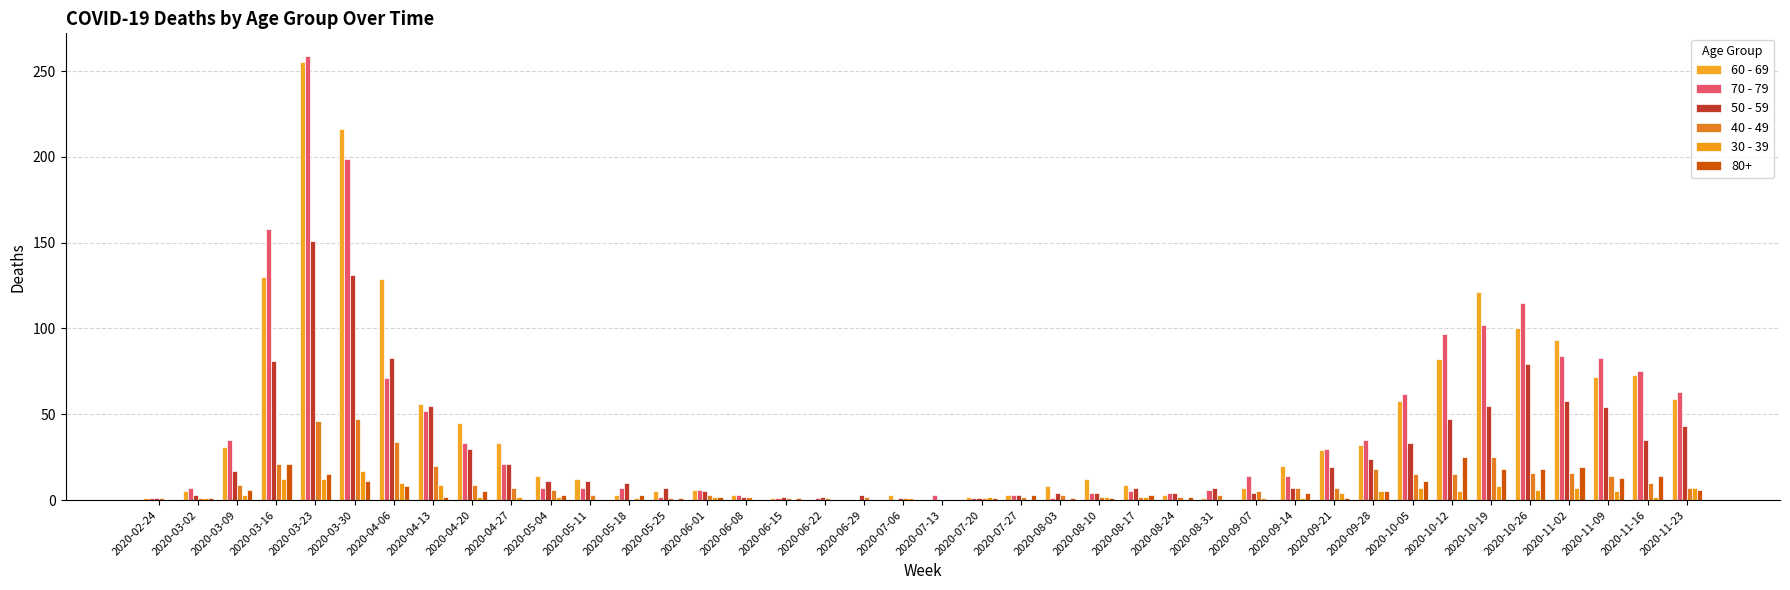

What is the sum of the 30 - 39 values at 2020-04-13 and 2020-06-29?

9